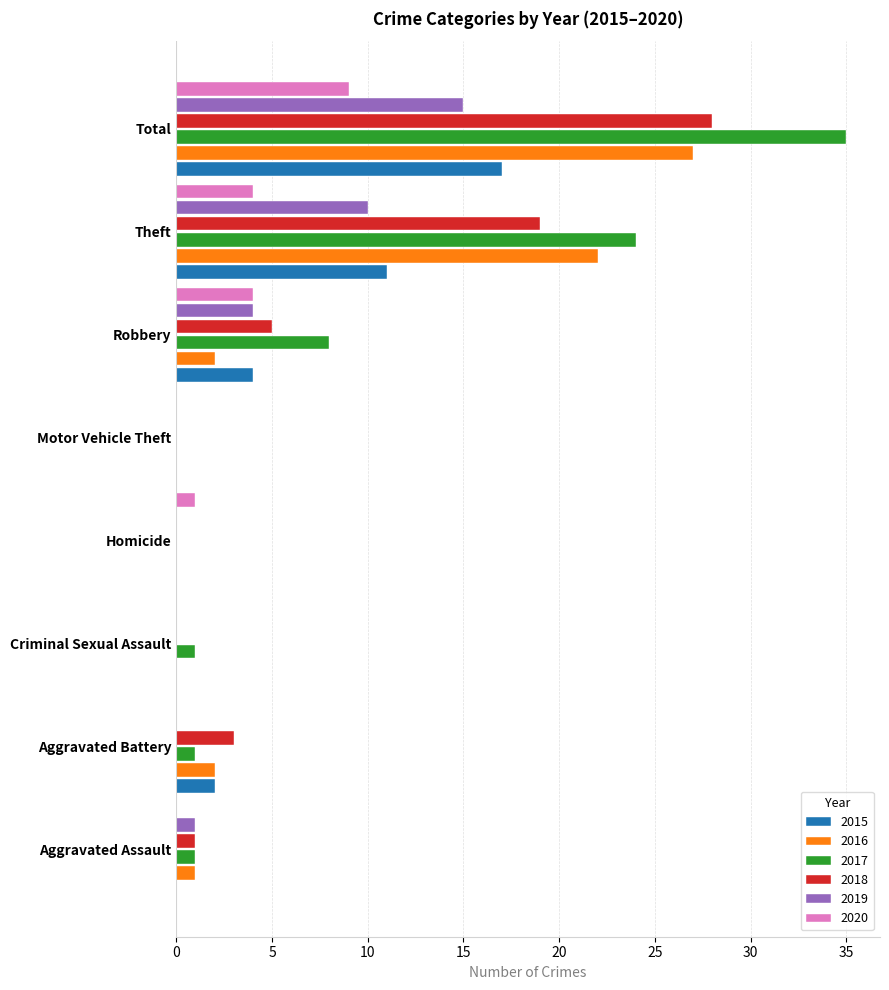

The value of 2018 at Aggravated Assault is 1. True or false?

True